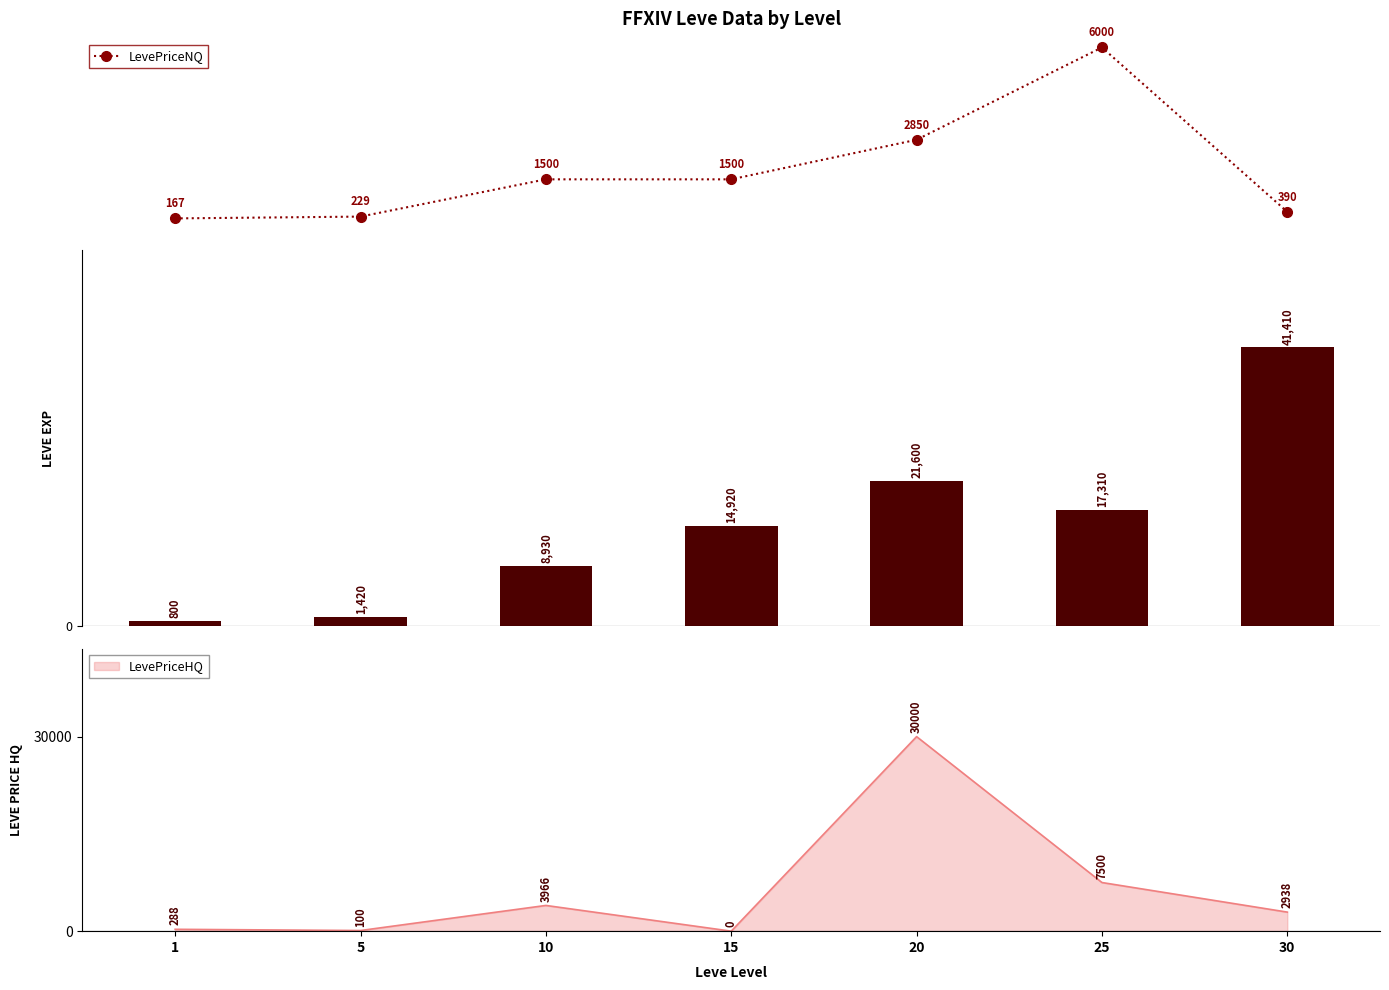

The Leve EXP series shows 21600.0 at 20. True or false?

True